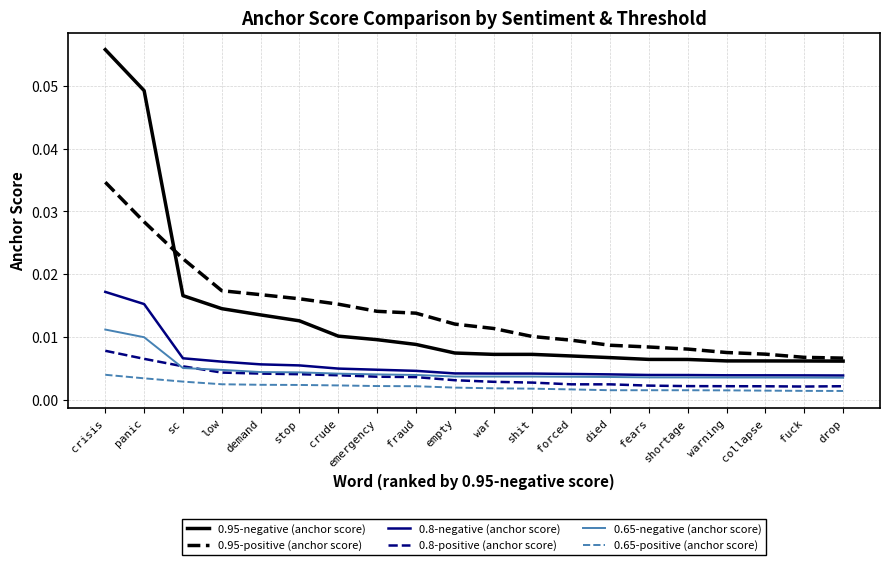

Is the value of 0.95-positive (anchor score) at warning greater than the value of 0.8-negative (anchor score) at warning?

Yes